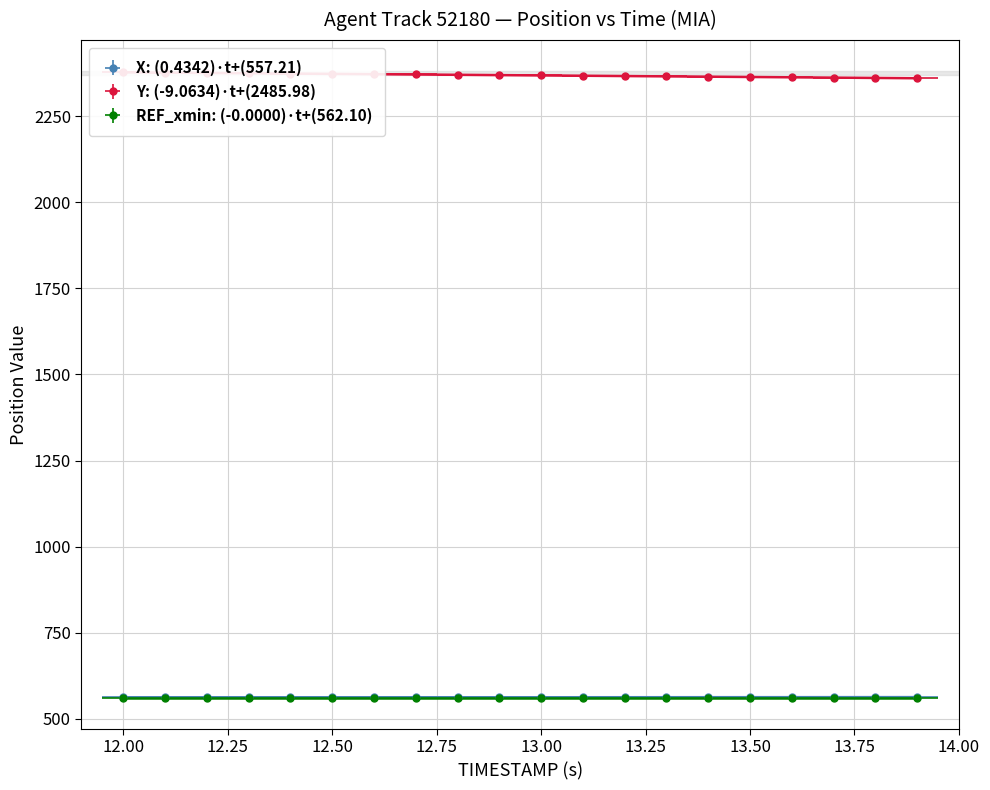

True or false: Y and X intersect in this chart.

False